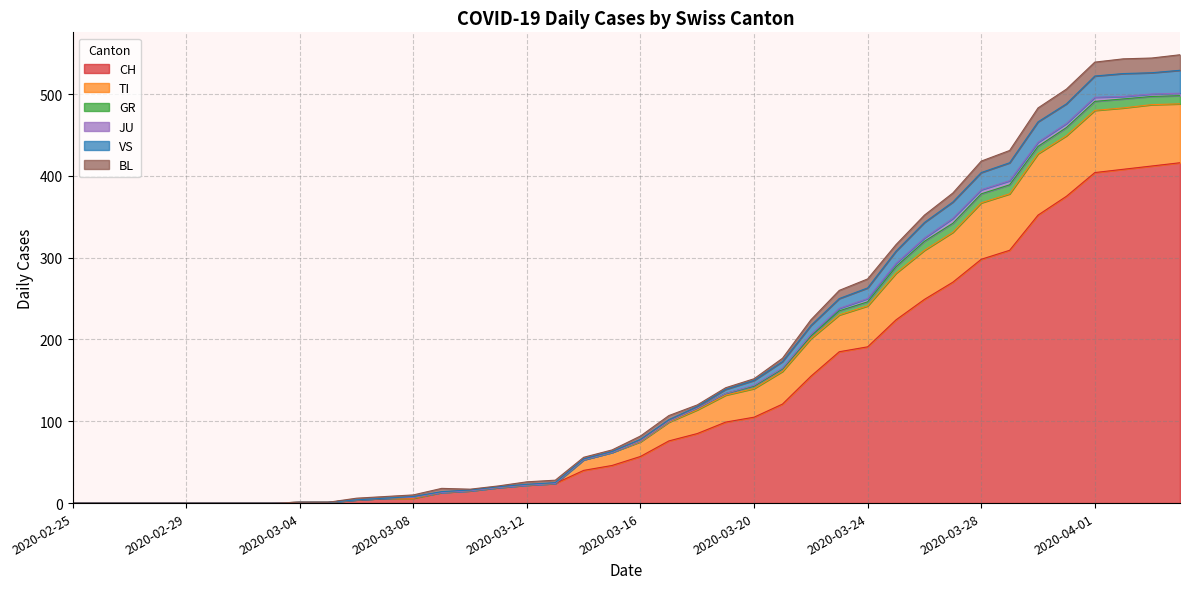

Rank the categories by VS value from highest to lowest.

2020-04-04, 2020-04-03, 2020-04-02, 2020-04-01, 2020-03-31, 2020-03-30, 2020-03-29, 2020-03-28, 2020-03-27, 2020-03-26, 2020-03-25, 2020-03-24, 2020-03-23, 2020-03-22, 2020-03-21, 2020-03-20, 2020-03-19, 2020-03-18, 2020-03-17, 2020-03-16, 2020-03-15, 2020-03-14, 2020-03-13, 2020-03-12, 2020-03-11, 2020-03-09, 2020-03-10, 2020-03-08, 2020-03-07, 2020-03-06, 2020-03-04, 2020-03-05, 2020-02-25, 2020-02-26, 2020-02-27, 2020-02-28, 2020-02-29, 2020-03-01, 2020-03-02, 2020-03-03